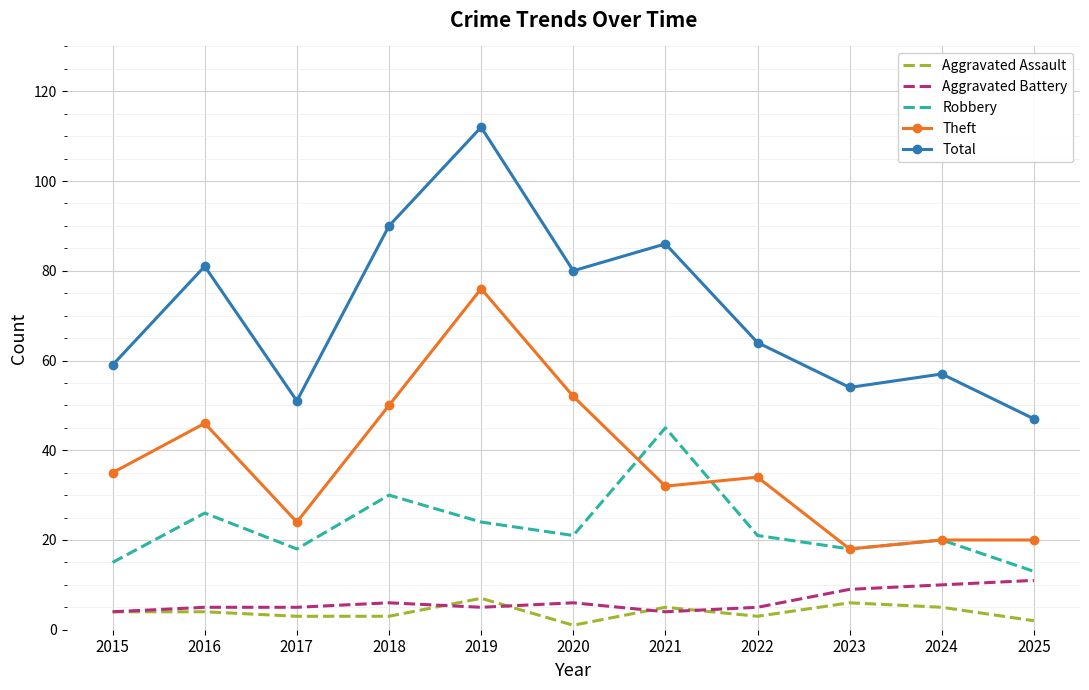

Reading left to right, list all the values displayed in this chart.

Aggravated Assault: 2015=4	2016=4	2017=3	2018=3	2019=7	2020=1	2021=5	2022=3	2023=6	2024=5	2025=2
Aggravated Battery: 2015=4	2016=5	2017=5	2018=6	2019=5	2020=6	2021=4	2022=5	2023=9	2024=10	2025=11
Robbery: 2015=15	2016=26	2017=18	2018=30	2019=24	2020=21	2021=45	2022=21	2023=18	2024=20	2025=13
Theft: 2015=35	2016=46	2017=24	2018=50	2019=76	2020=52	2021=32	2022=34	2023=18	2024=20	2025=20
Total: 2015=59	2016=81	2017=51	2018=90	2019=112	2020=80	2021=86	2022=64	2023=54	2024=57	2025=47